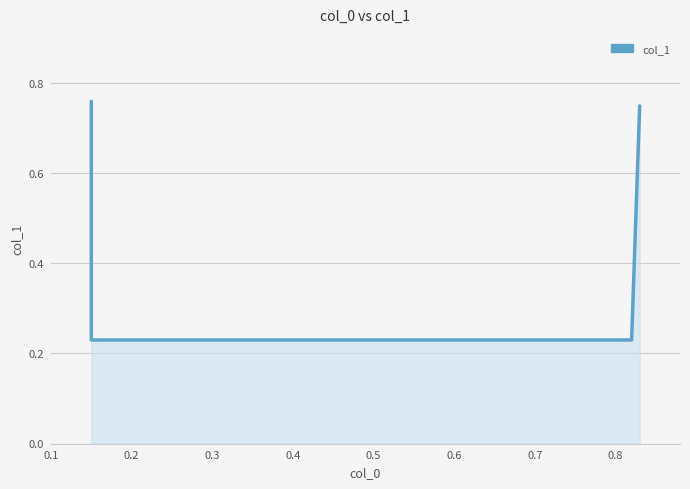

Which category has the lowest value across all series?

0.2